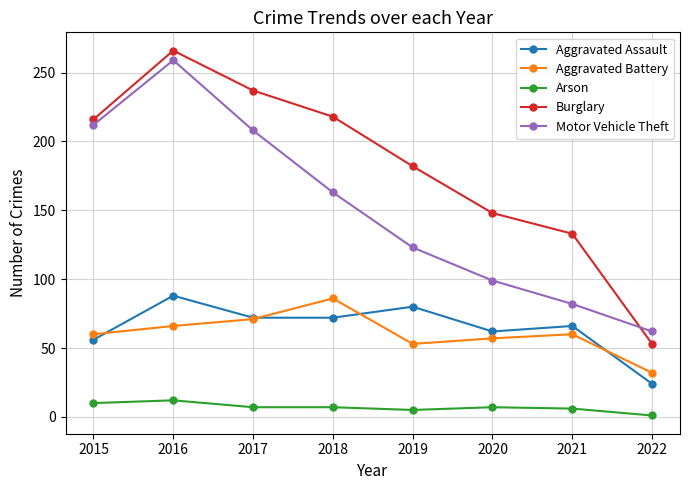

Which category has the lowest value across all series?

2022